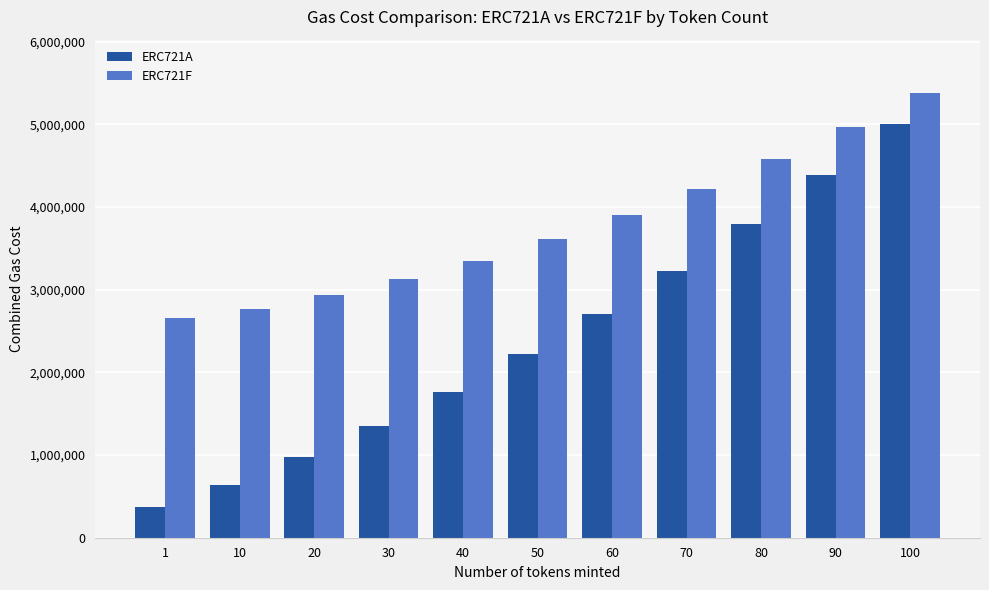

Reading left to right, extract all data points from this chart.

ERC721A: 367760	640631	979161	1354891	1767821	2217951	2705281	3229811	3791541	4390471	5006526
ERC721F: 2652887	2771228	2933213	3127298	3353483	3611768	3902153	4224638	4579223	4965908	5379893